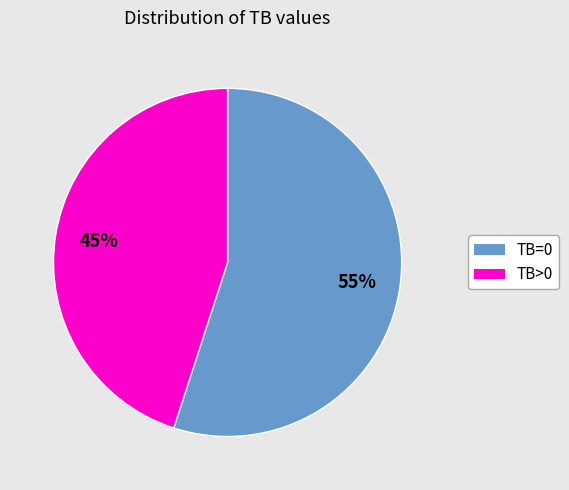

To the nearest percent, what is the difference between the TB>0 and TB=0 slice percentages?

10%